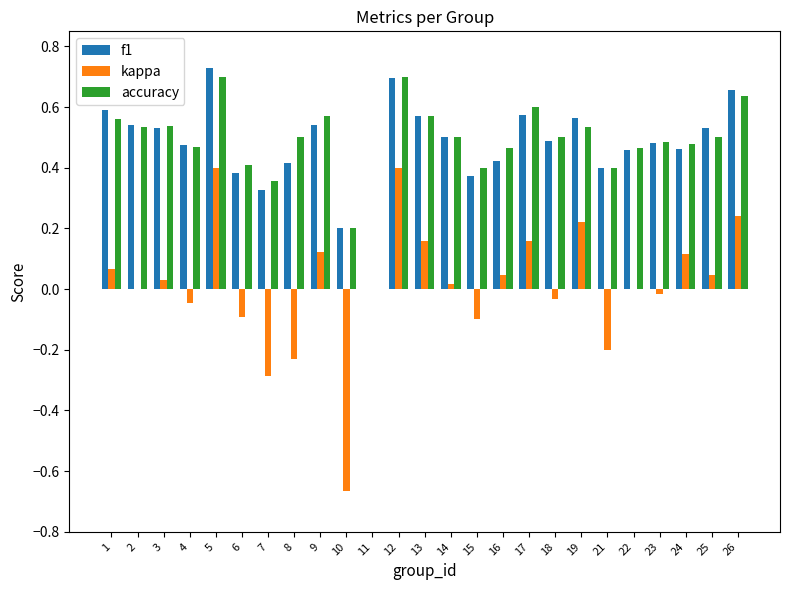

Is the value of accuracy at 5 greater than the value of kappa at 18?

Yes